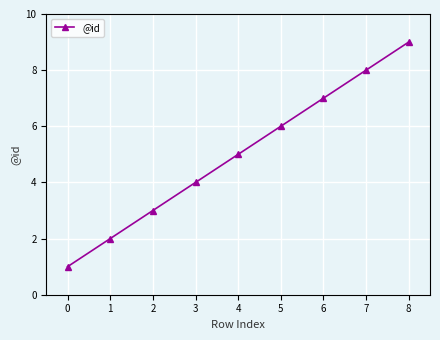

Rank the categories by value from highest to lowest.

8, 7, 6, 5, 4, 3, 2, 1, 0